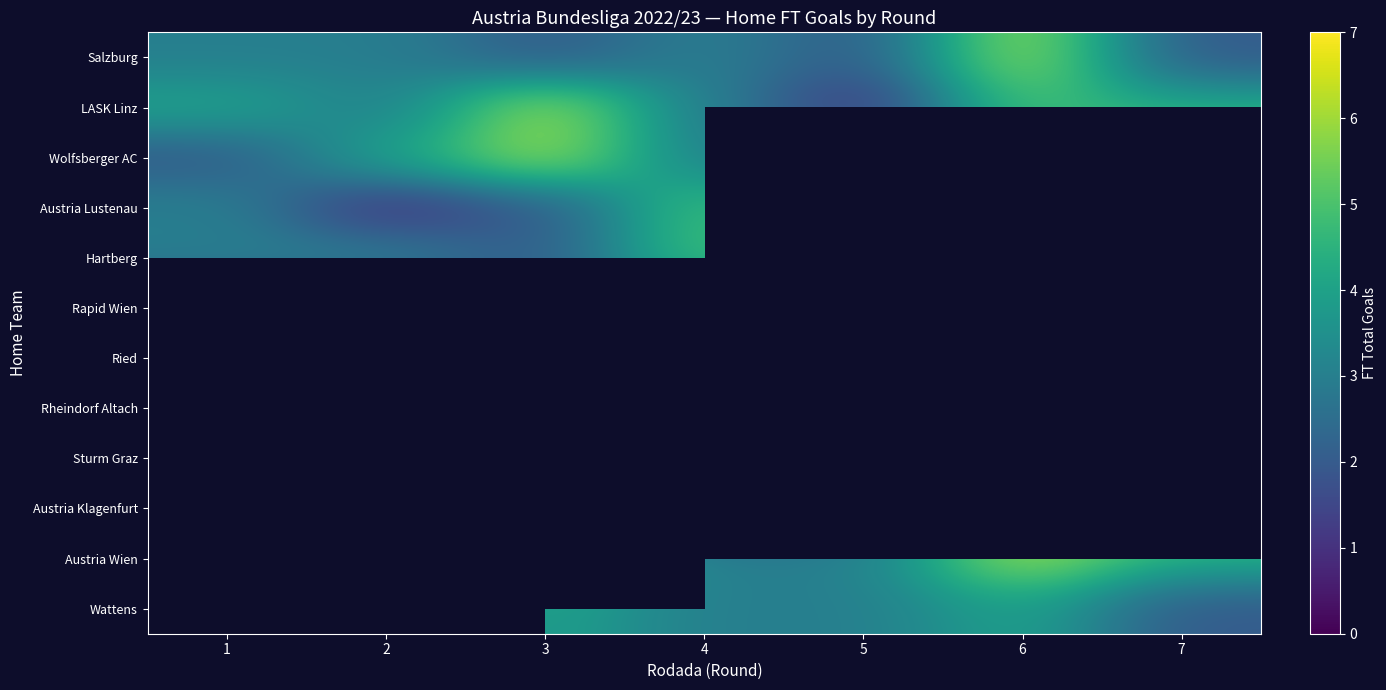

At which category is the sum across all series the highest?

4